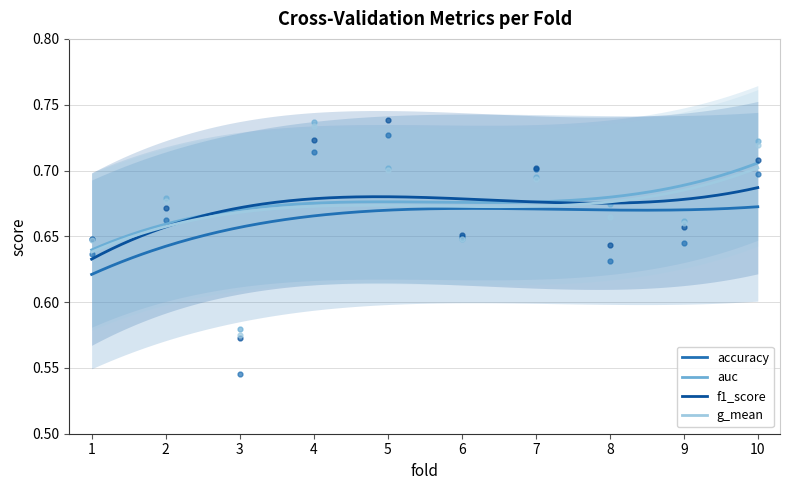

Between 9 and 5, which is larger?

5